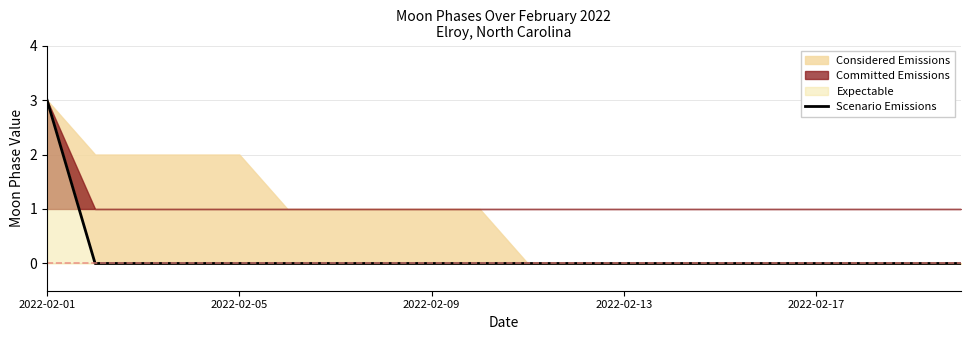

What is the maximum value shown in the chart?

3